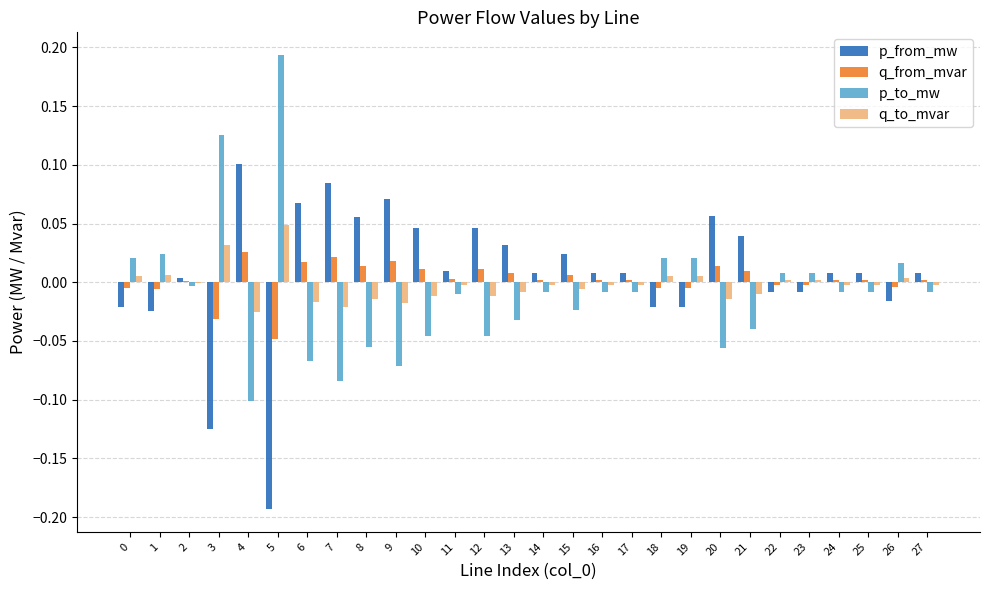

How many groups of bars are there?

28